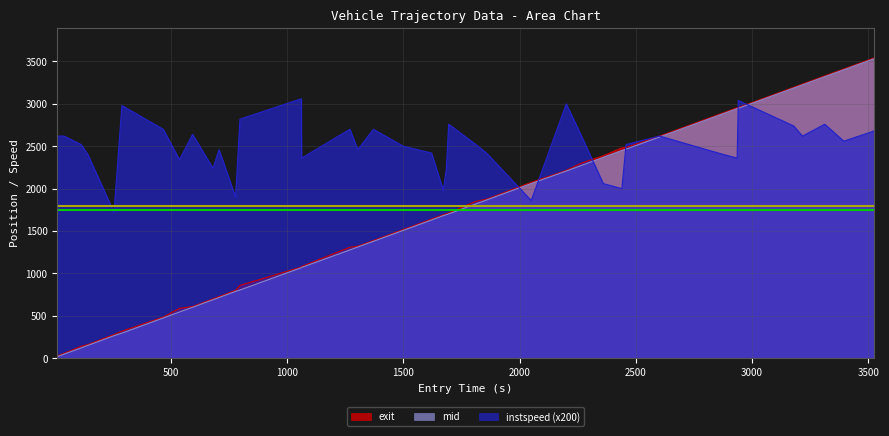

What is the label of the 4th point from the right?

3217.0